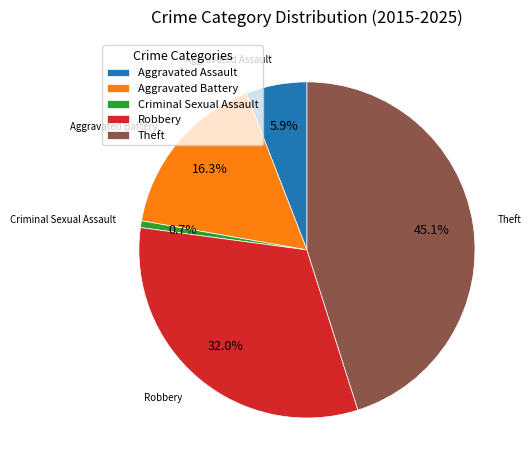

To the nearest percent, what is the average slice percentage?

20%